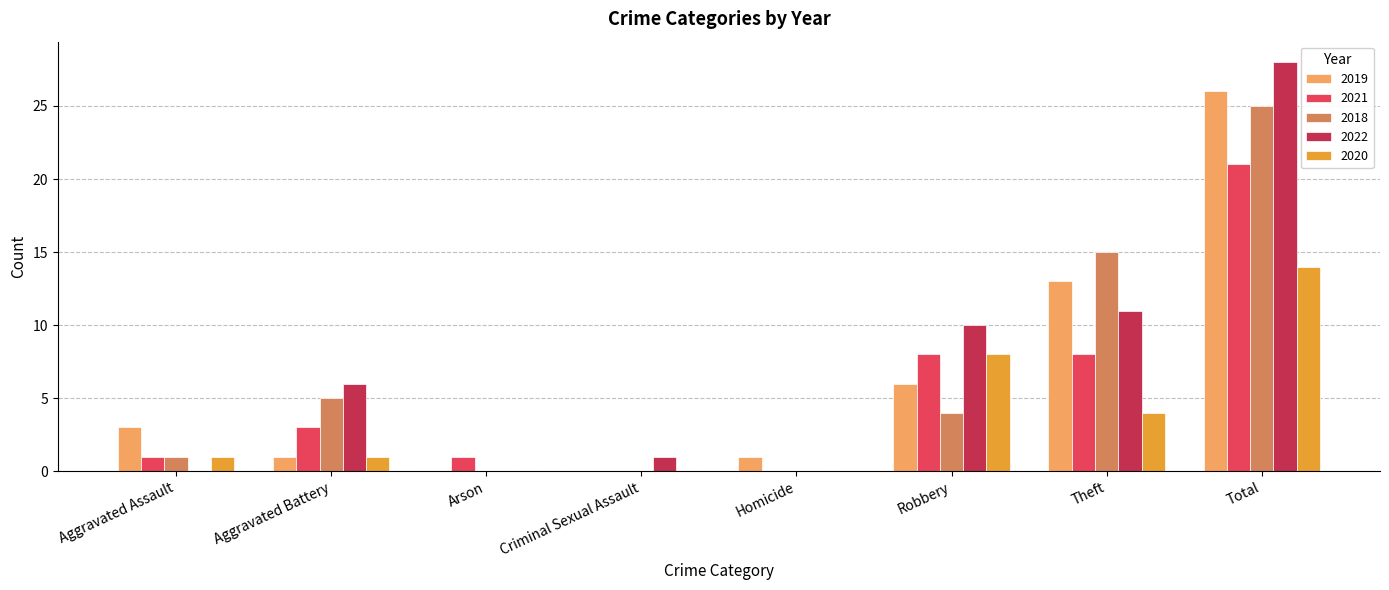

Where is 2020 nearest to the value 7?

Robbery